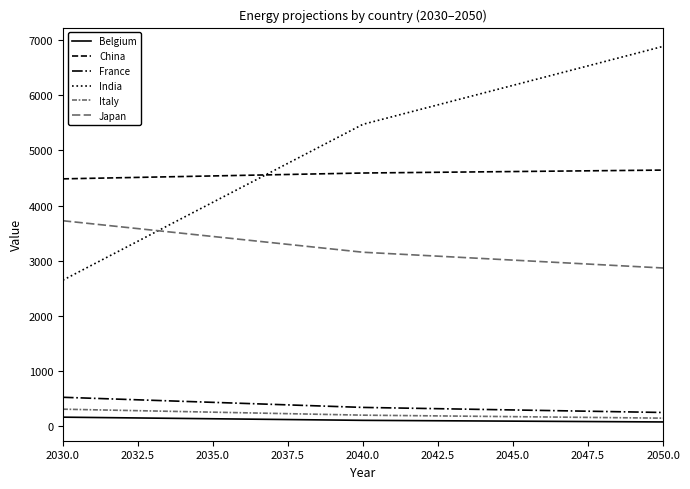

How many lines are shown in the chart?

6